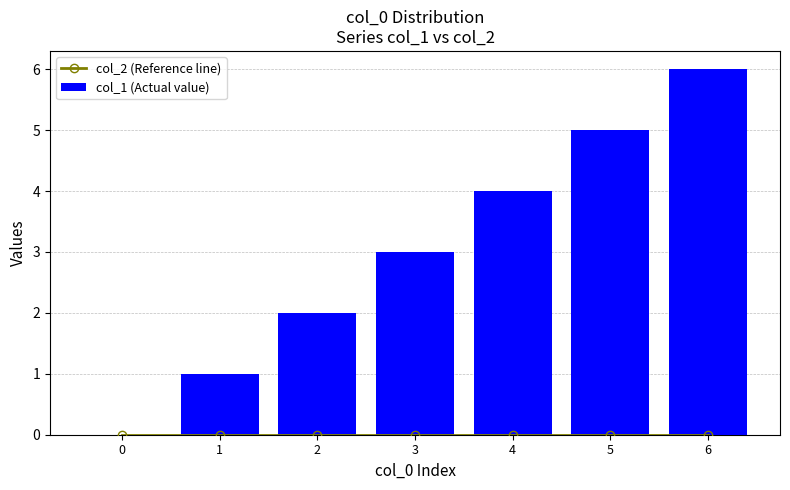

Between 0 and 1, which series saw the biggest shift?

col_1 (Actual value)